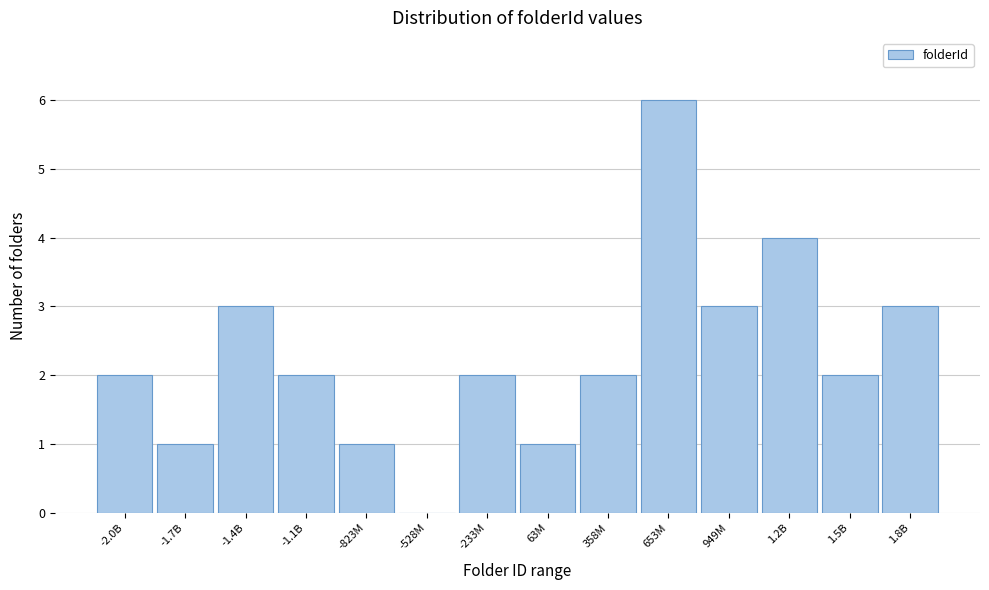

Reading left to right, extract all data points from this chart.

-2.0B=2	-1.7B=1	-1.4B=3	-1.1B=2	-823M=1	-528M=0	-233M=2	63M=1	358M=2	653M=6	949M=3	1.2B=4	1.5B=2	1.8B=3